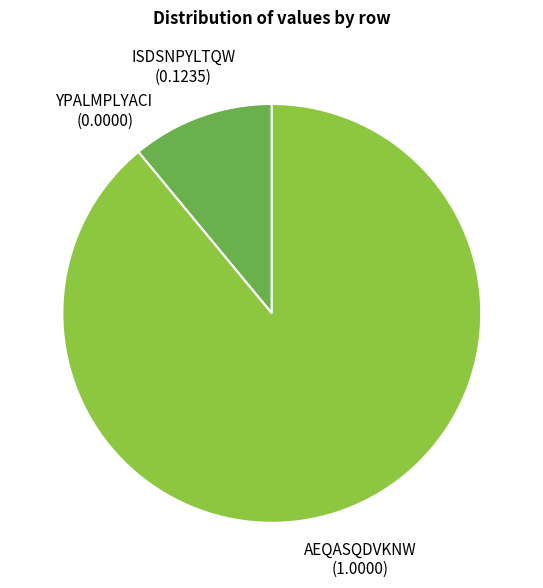

How many segments does this pie chart have?

3